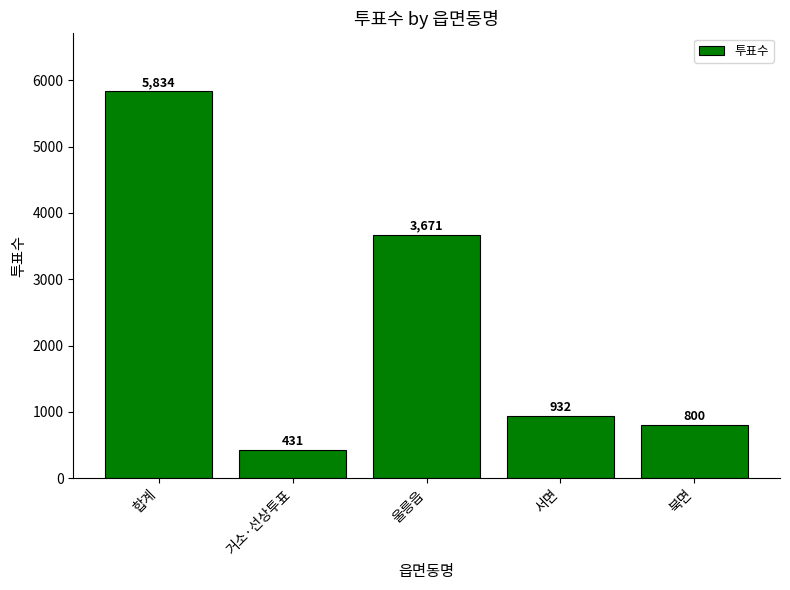

Which category has the highest value across all series?

합계